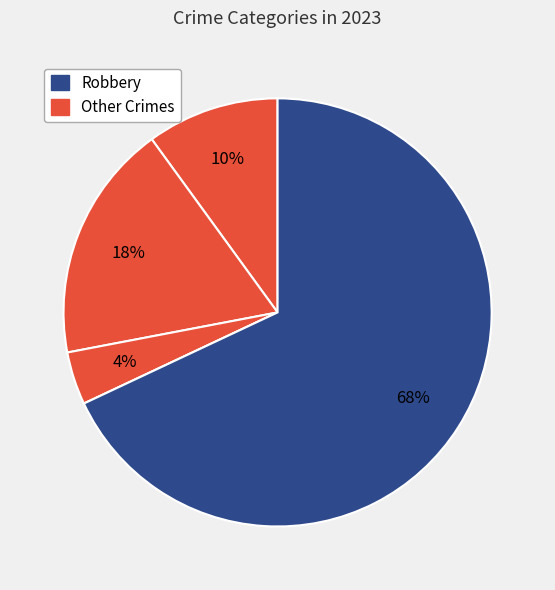

What is the majority slice?

Robbery